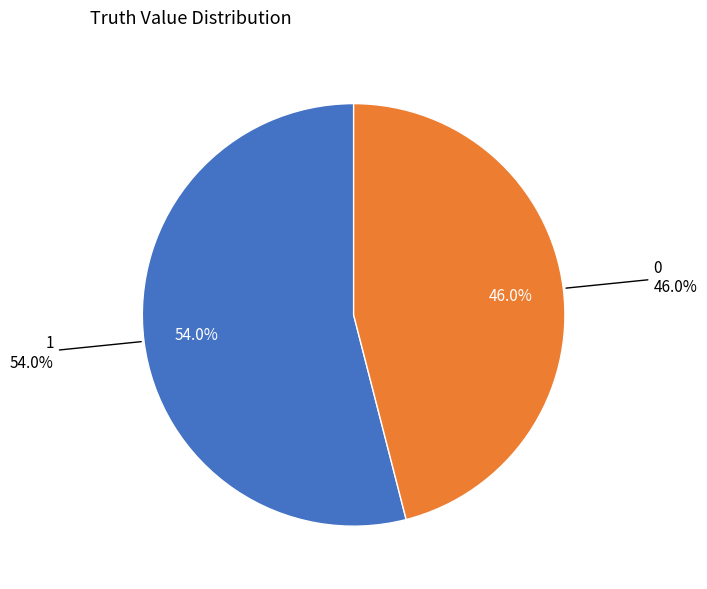

To the nearest percent, what is the difference between the 0 and 1 slice percentages?

8%